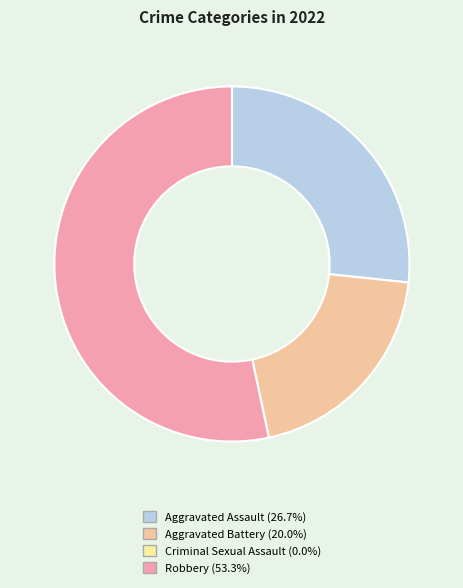

Which has a higher value, Aggravated Battery or Aggravated Assault?

Aggravated Assault